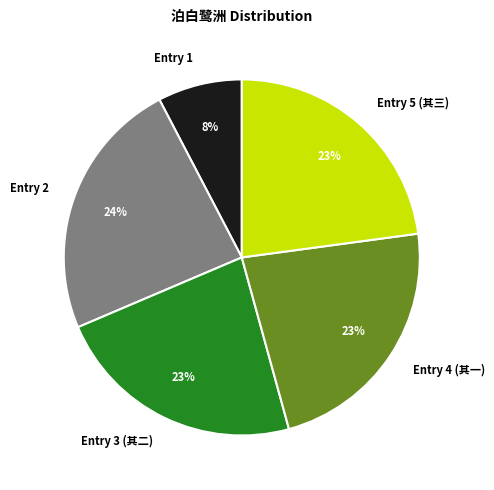

Is it true that Entry 2 is 37% of the pie?

False